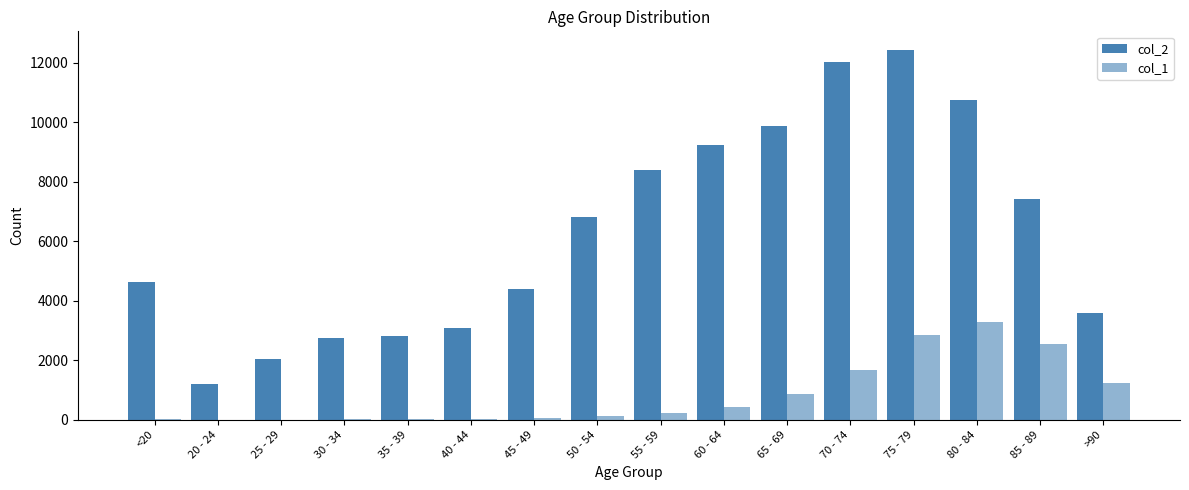

Which series has the largest total across all categories?

col_2